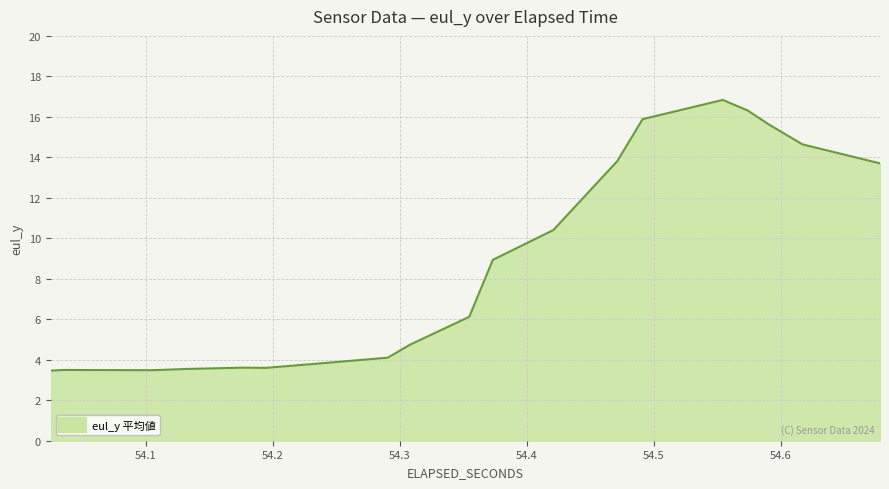

True or false: there are more than 0 points higher than both neighbors.

False